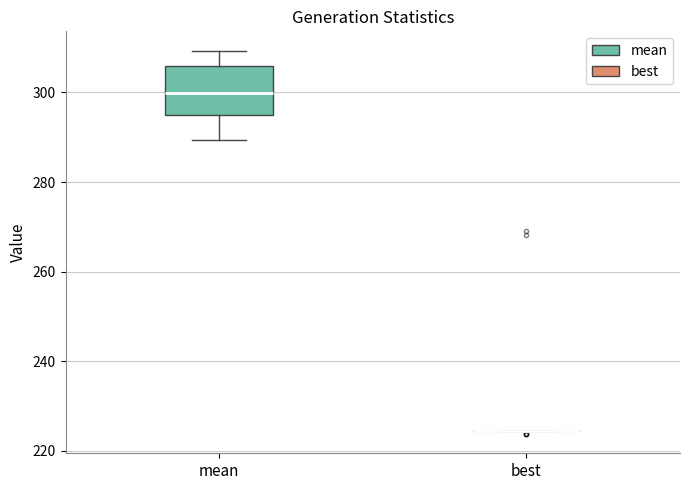

Where does the lower whisker of the box for mean end on the y-axis? The values are not printed on the chart, so give them approximately, as read against the axis.

290